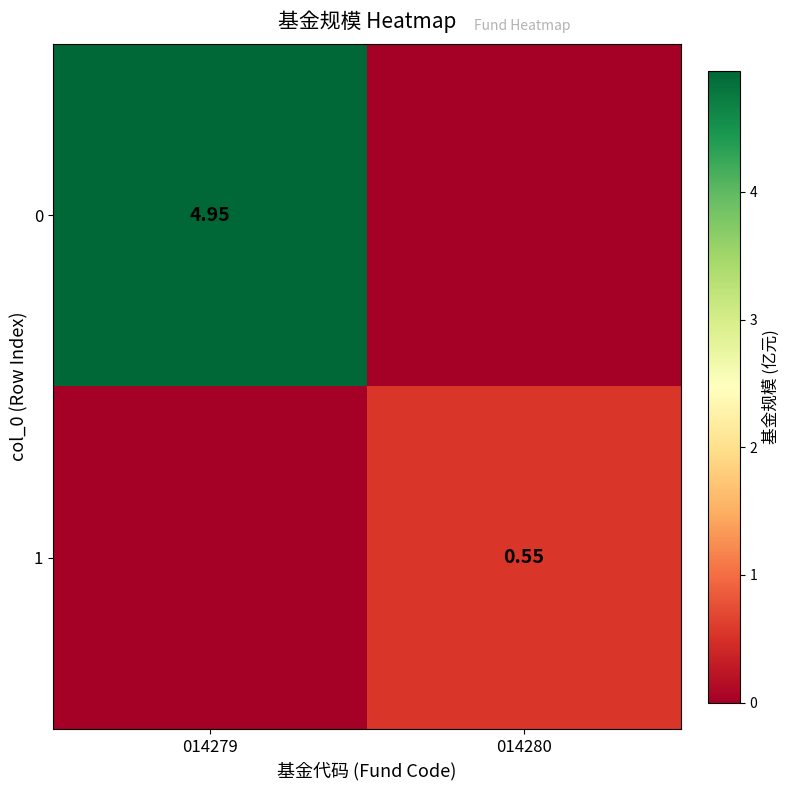

Is the value of 1 at 014280 greater than the value of 0 at 014279?

No